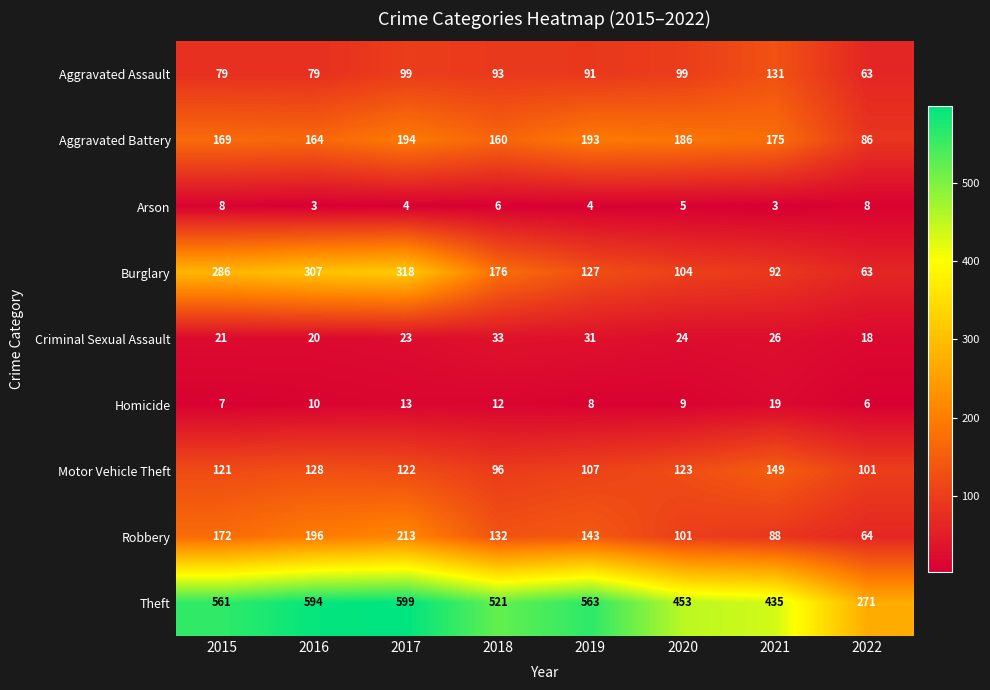

What is the difference between the second highest and minimum values in the Criminal Sexual Assault series?

13